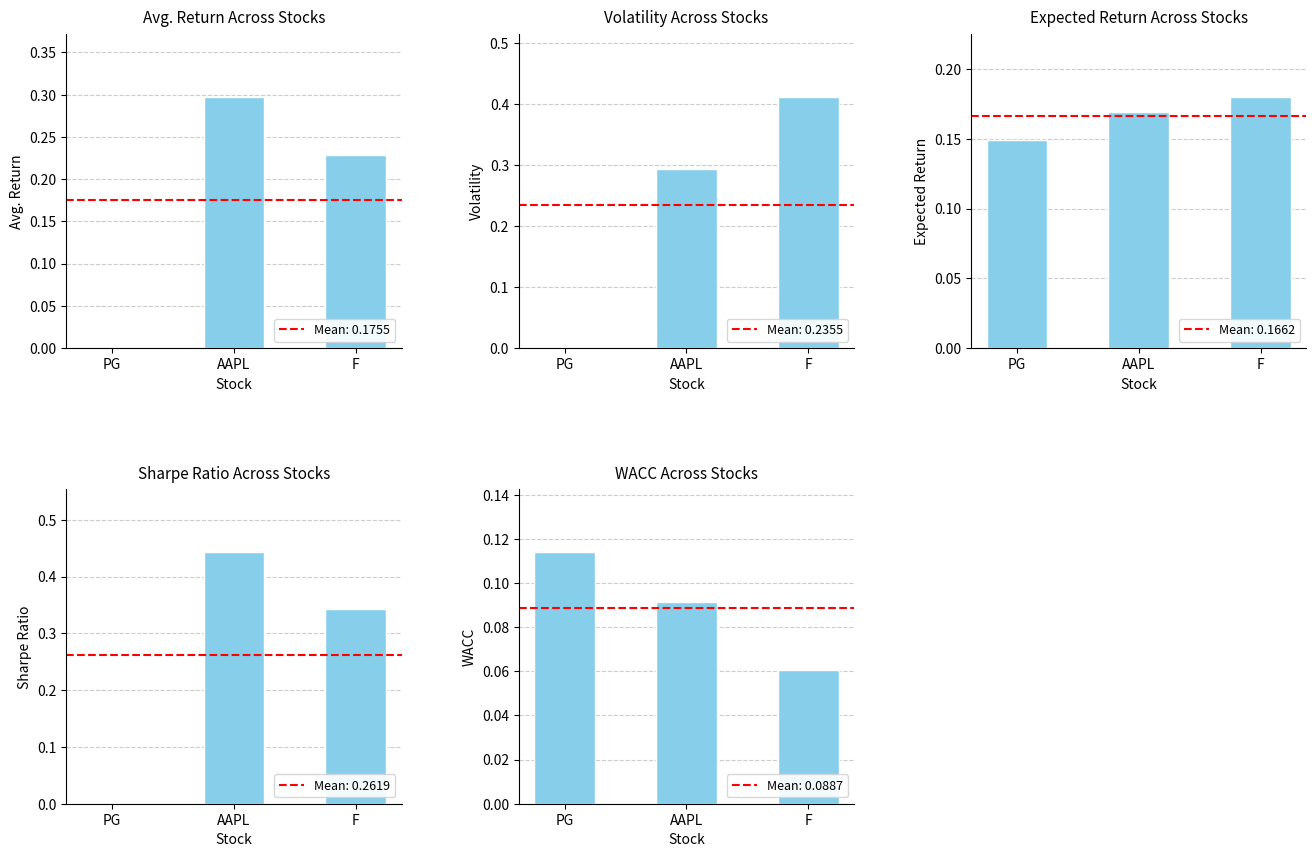

What is the label of the 2nd bar from the right?

AAPL